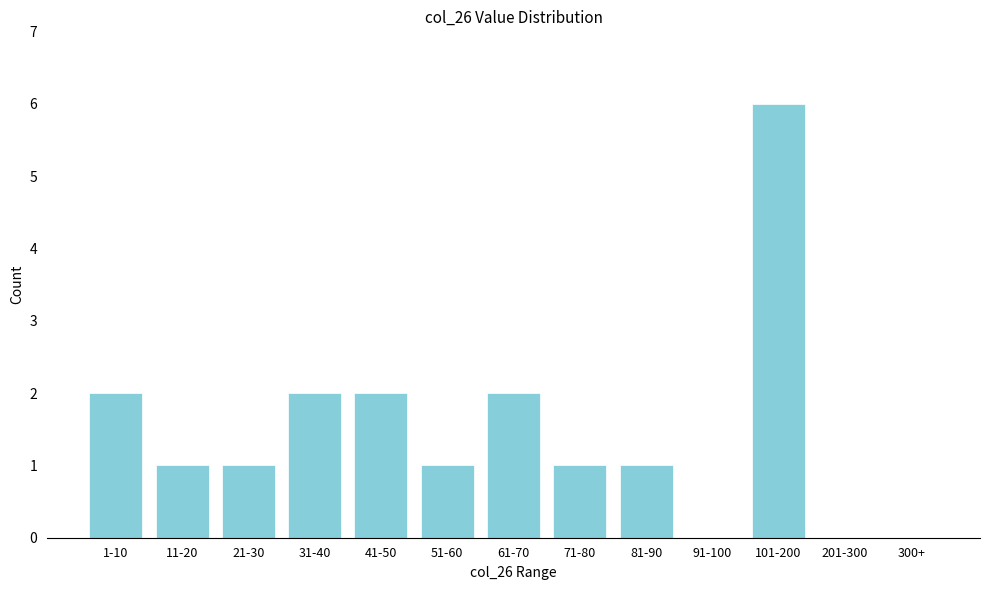

Reading left to right, extract all data points from this chart.

1-10=2	11-20=1	21-30=1	31-40=2	41-50=2	51-60=1	61-70=2	71-80=1	81-90=1	91-100=0	101-200=6	201-300=0	300+=0